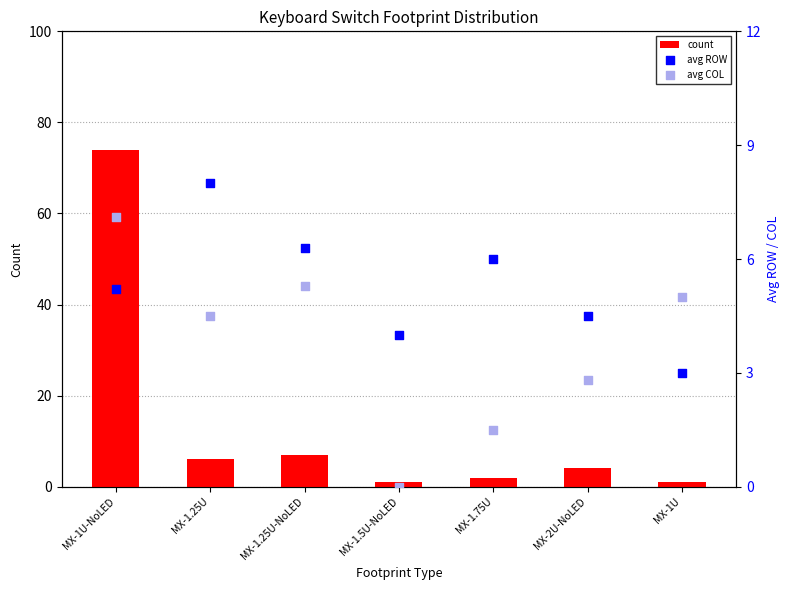

Is the value of count at MX-2U-NoLED greater than the value of avg ROW at MX-1.25U-NoLED?

No